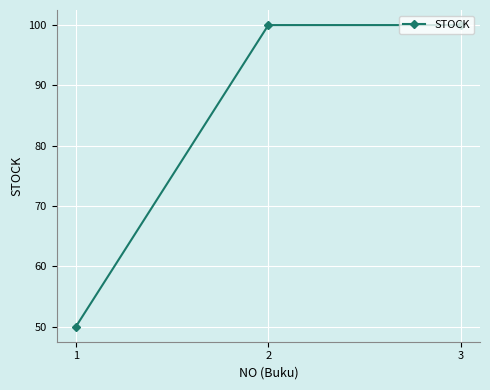

The chart shows a value of 45 at 3. True or false?

False